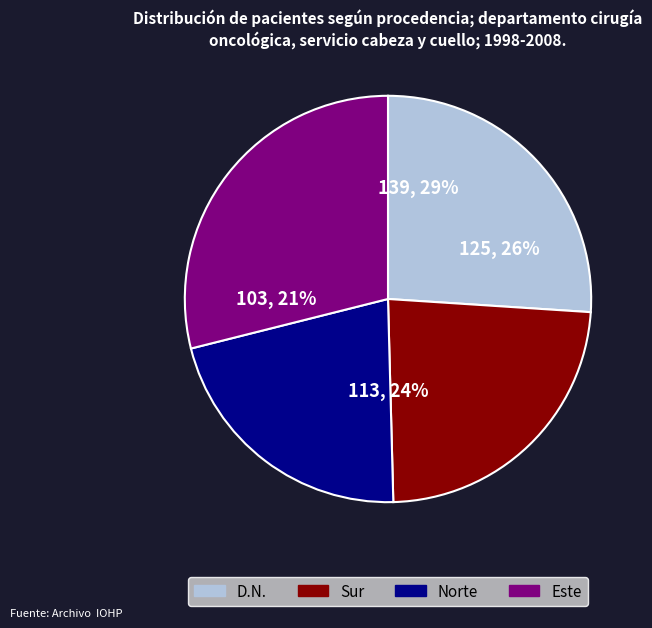

Does 1 account for over 50% of the chart?

No